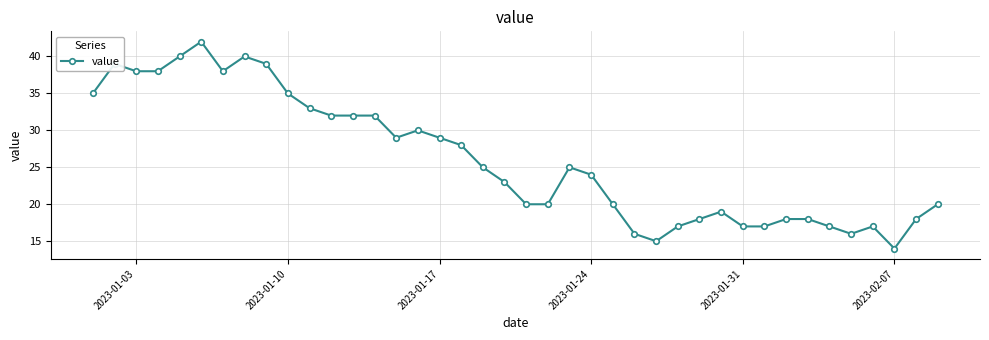

What is the sum of all values?

1043